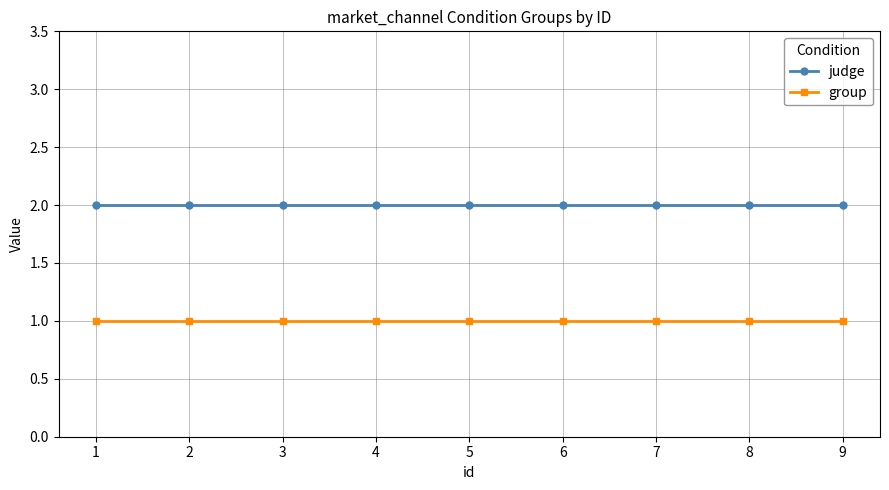

What is the sum of the group values at 6 and 8?

2